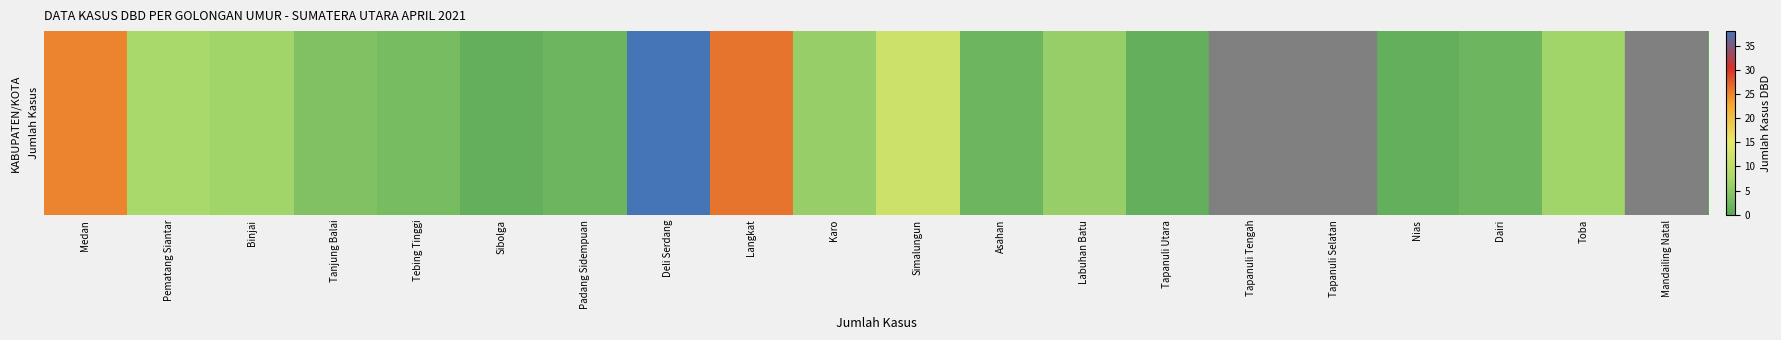

The value at Tapanuli Utara is 1. True or false?

True